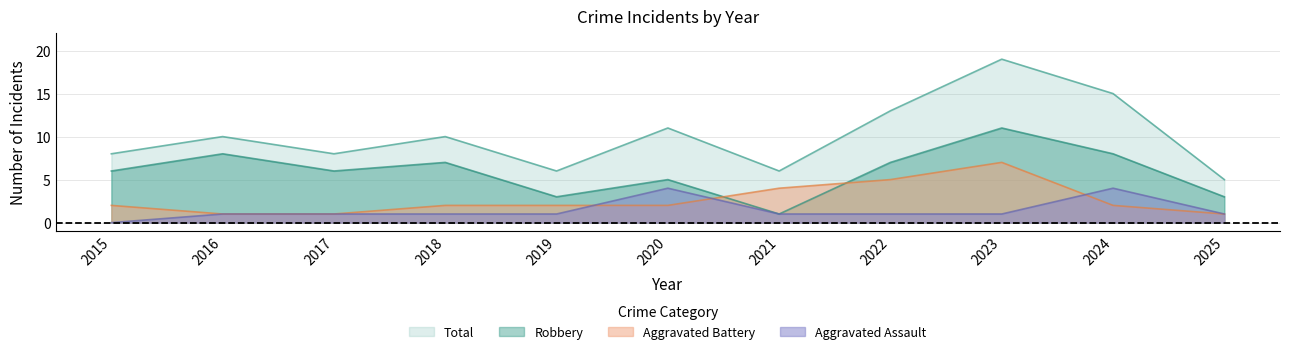

Which category has the lowest value in the Aggravated Assault series?

2015